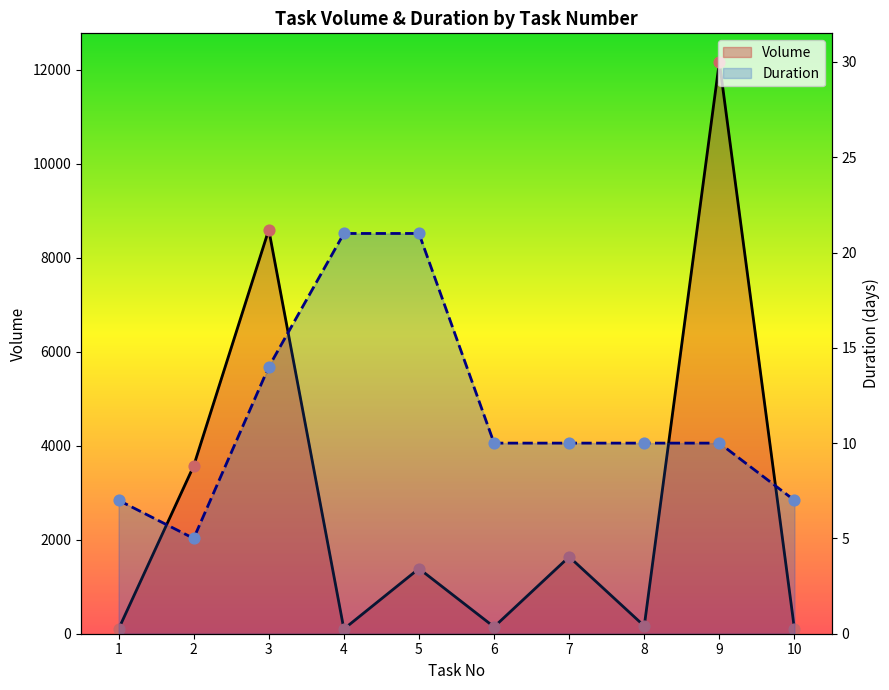

At which category is the sum across all series the highest?

9